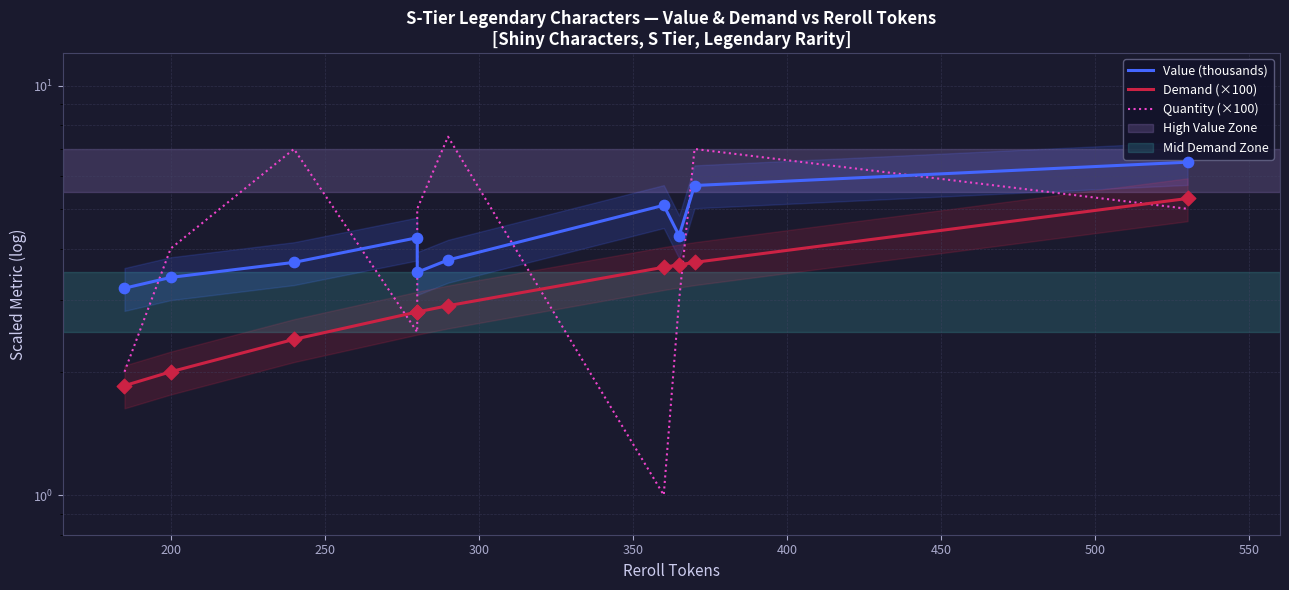

What are all the series names shown in the legend?

Value (thousands), Demand (×100), Quantity (×100)